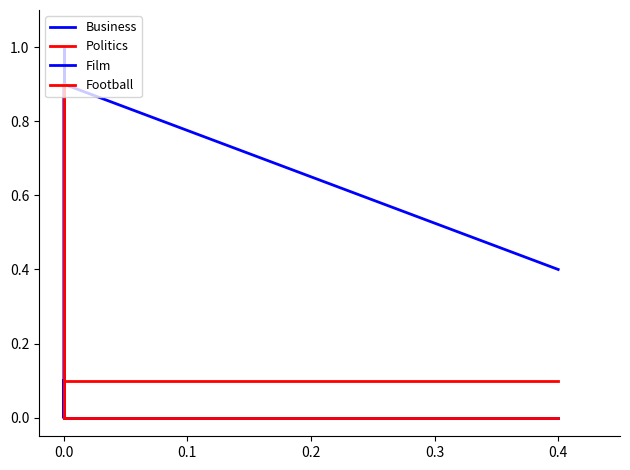

At how many categories does at least one series exceed 0?

5